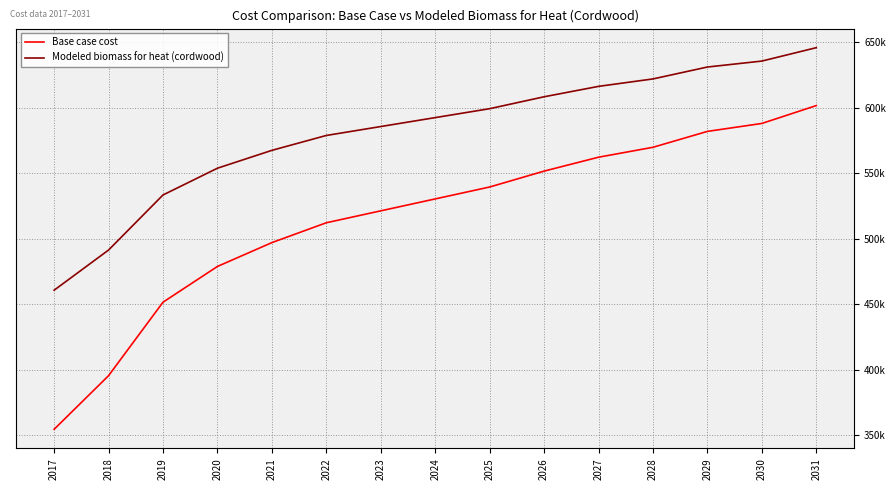

True or false: Base case cost has more than 1 interior local peaks.

False